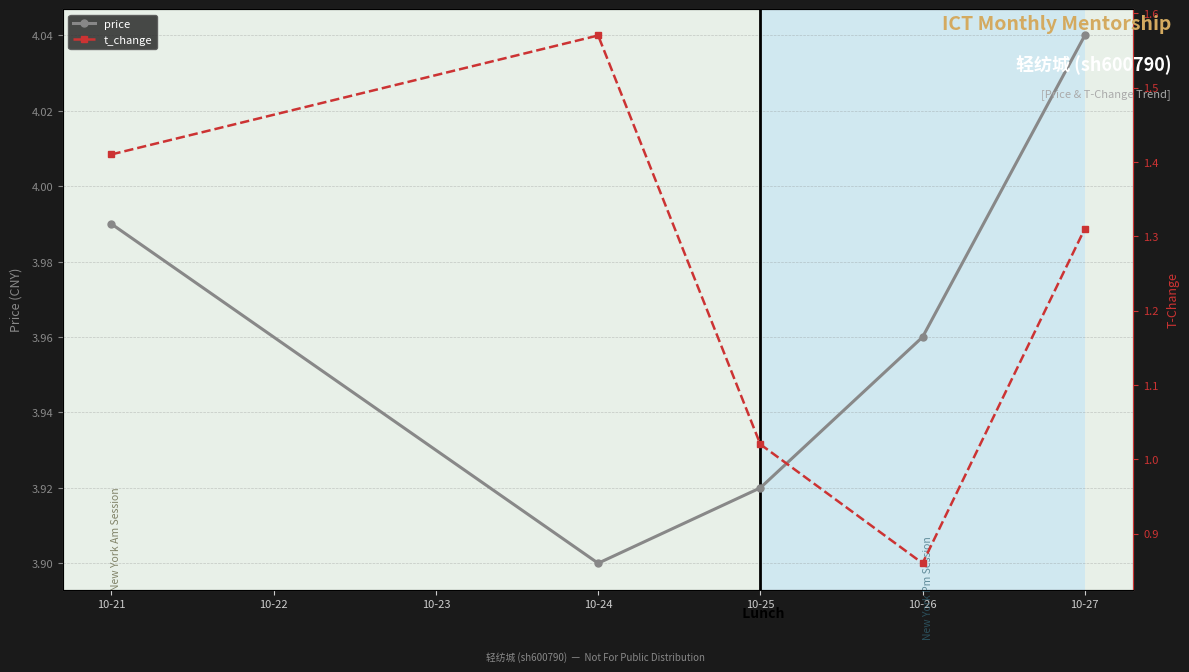

Where is the first local minimum for price?

10-24